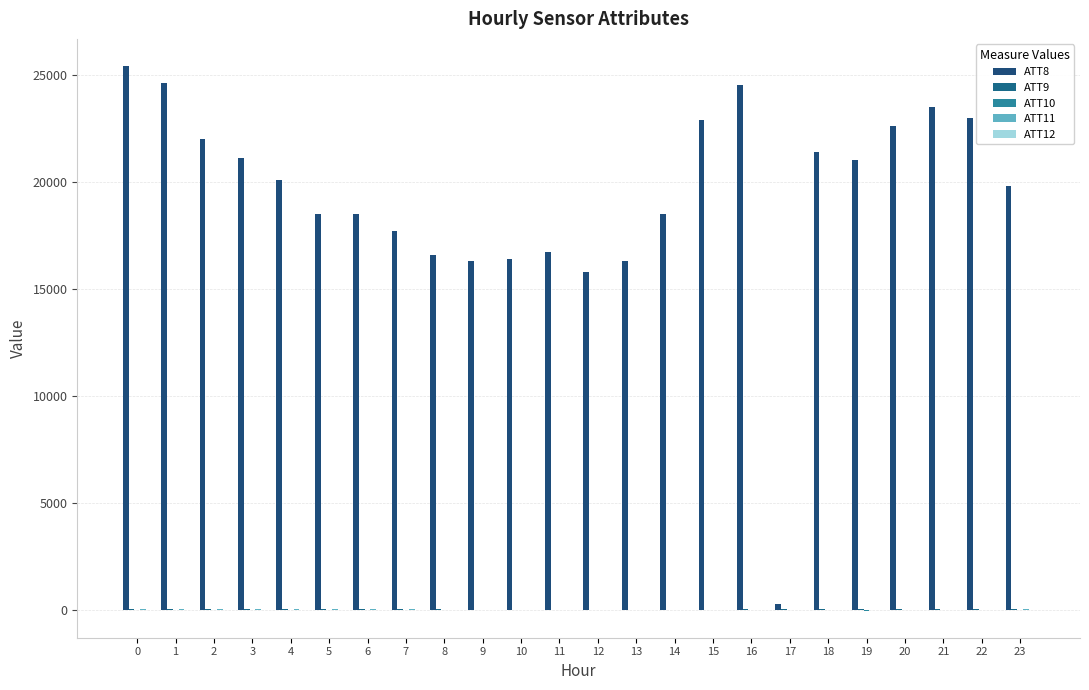

What is the lowest value of the ATT9 series?

31.8